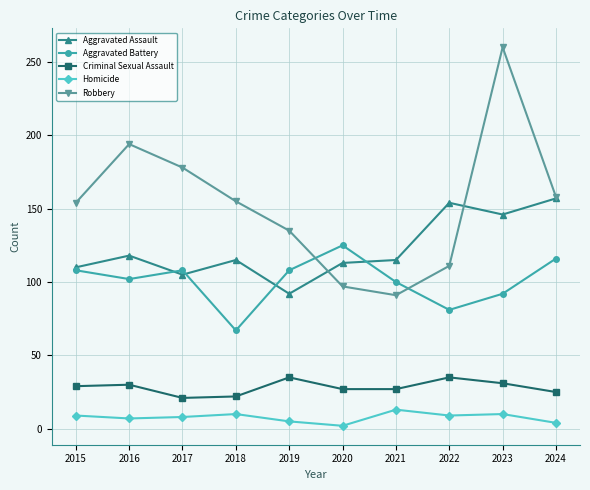

What is the value of the Criminal Sexual Assault point at the 3rd from the left?

21